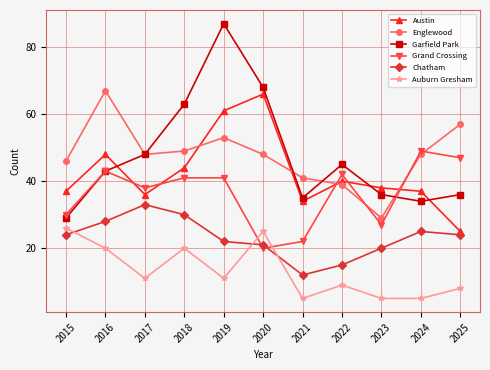

Where do Grand Crossing and Chatham first cross each other?

2019 and 2020